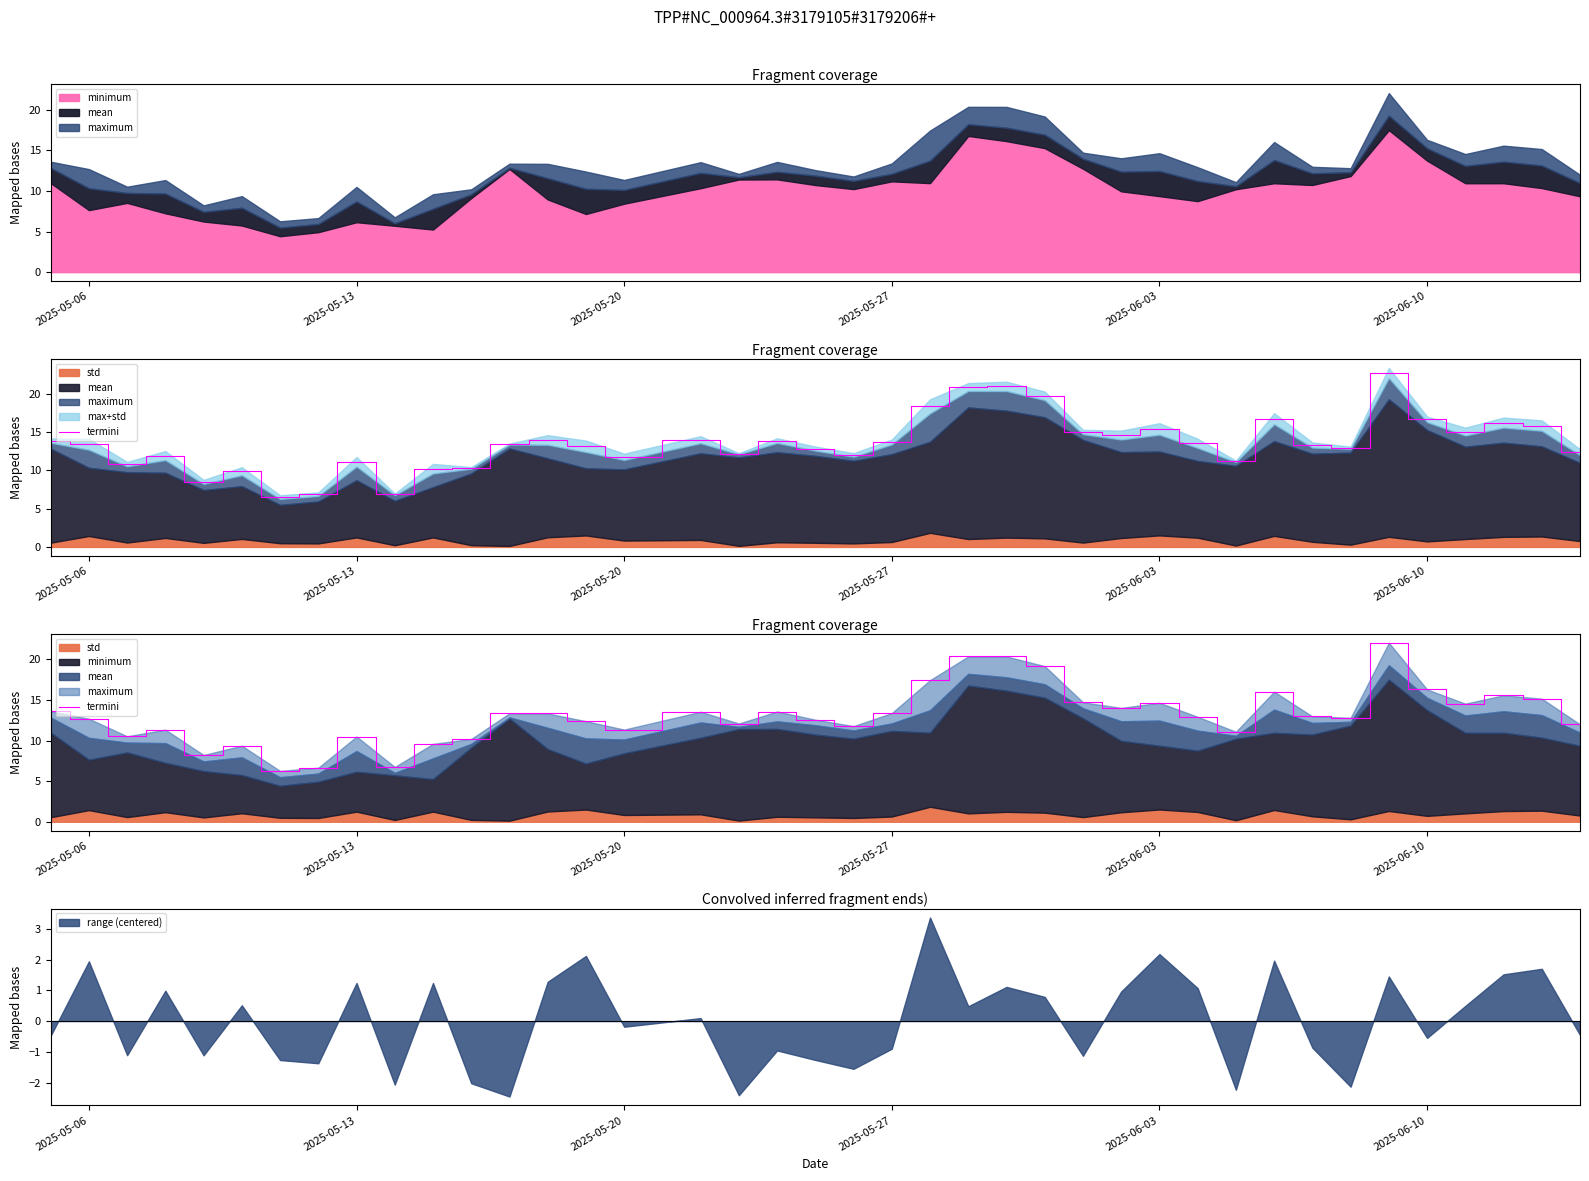

The value of range (centered) at 2025-06-10 is -0.5. True or false?

True